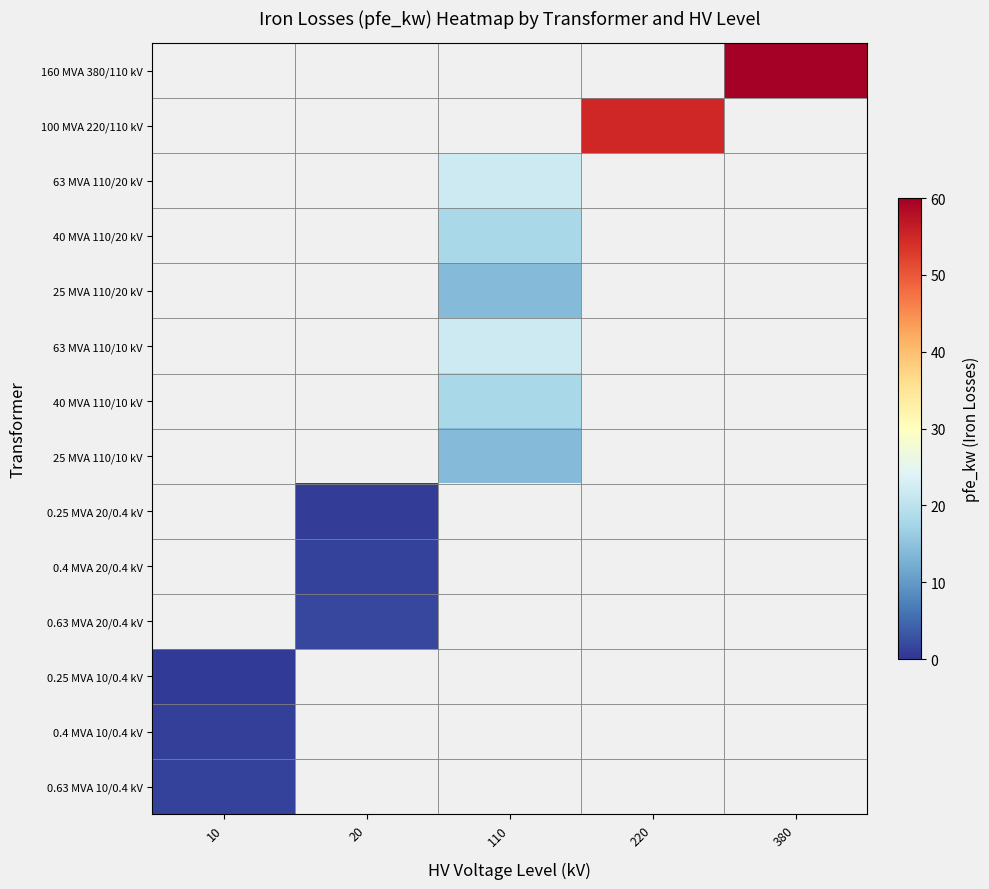

Rank the categories by 100 MVA 220/110 kV value from highest to lowest.

10, 20, 110, 220, 380